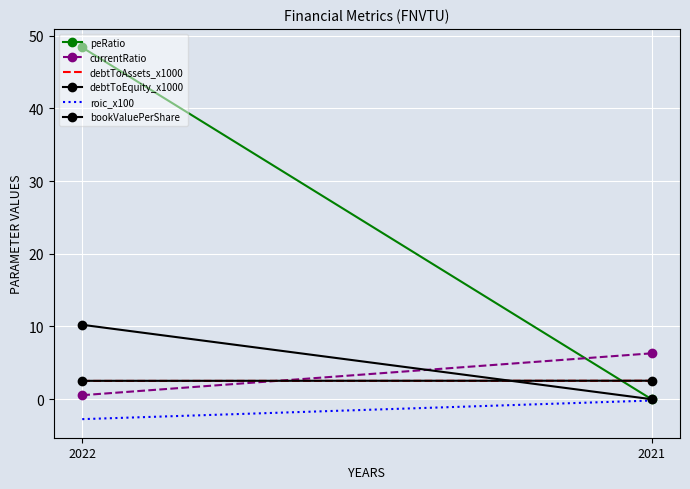

What is the value of the roic_x100 point at the 1st from the left?

-2.7